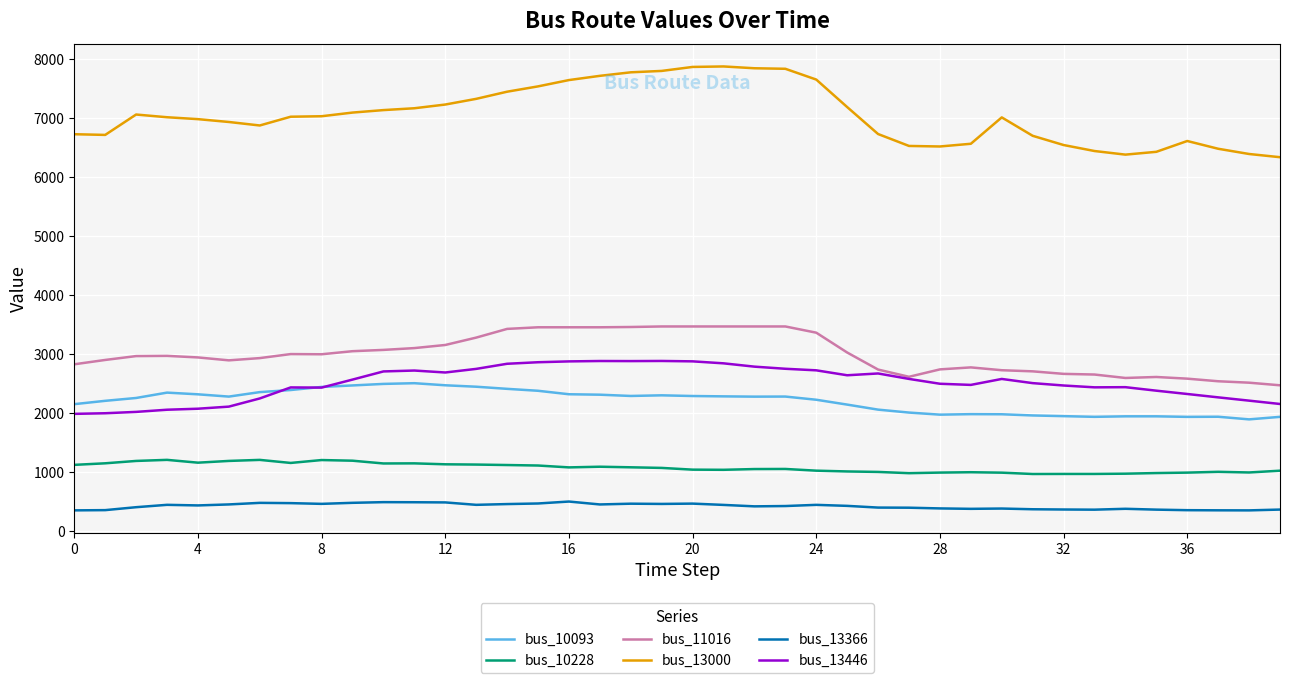

What is the average value of the bus_13446 series?

2513.9